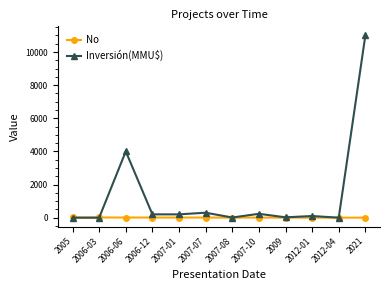

What is the sum of the No values at 2009 and 2006-03?

15